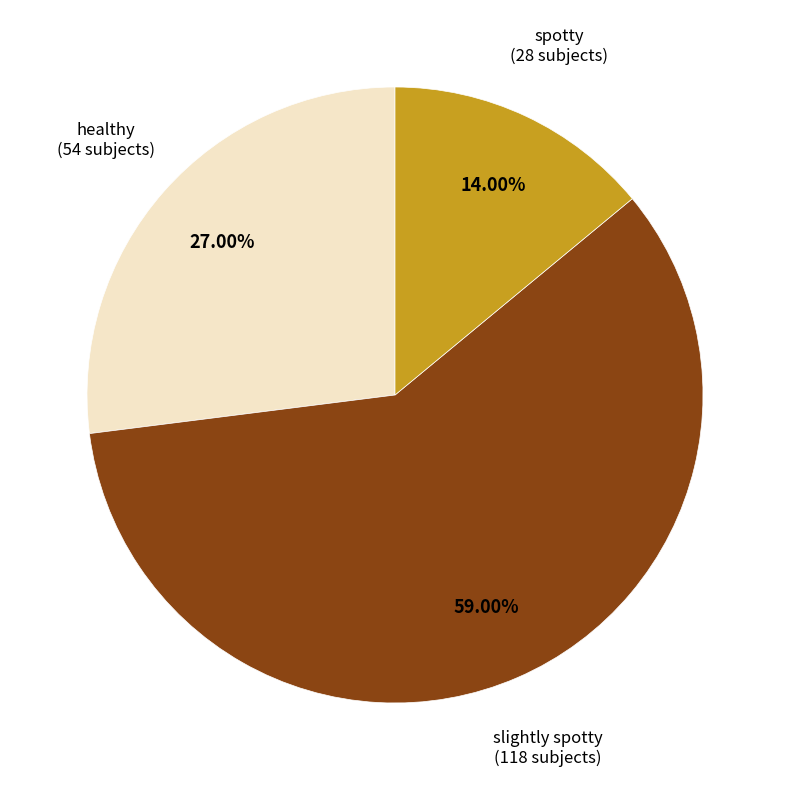

The spotty slice represents 27% of the pie. True or false?

False